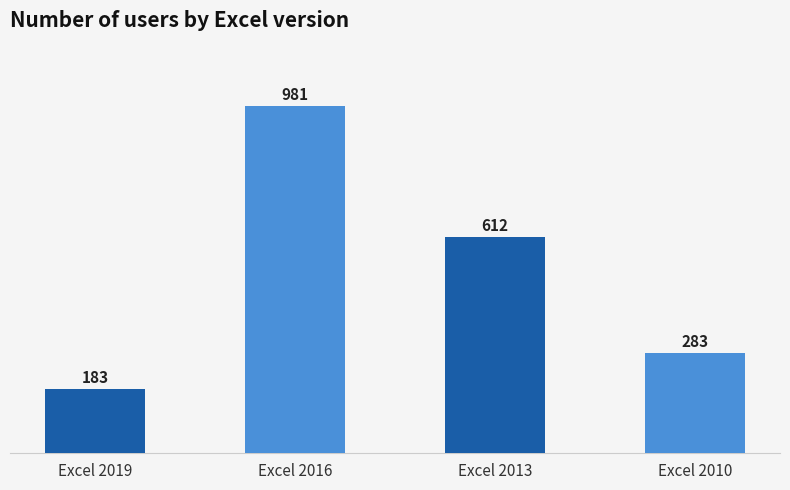

The value at Excel 2019 is 317. True or false?

False